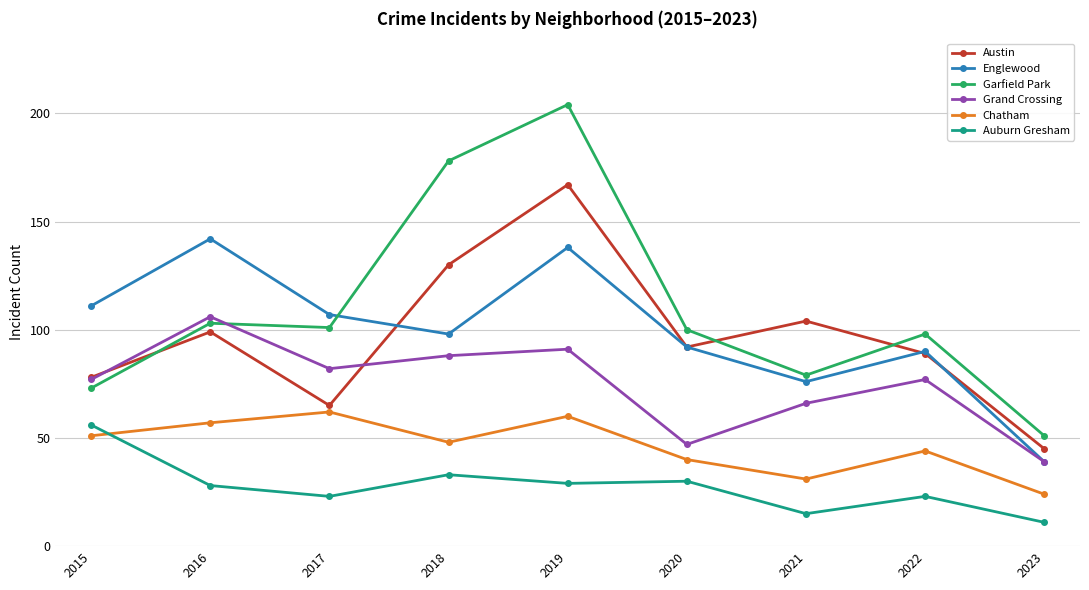

What are all the series names shown in the legend?

Austin, Englewood, Garfield Park, Grand Crossing, Chatham, Auburn Gresham